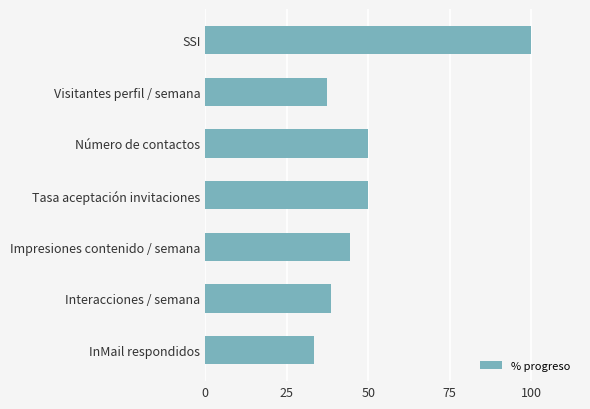

Count the number of categories in the chart.

7